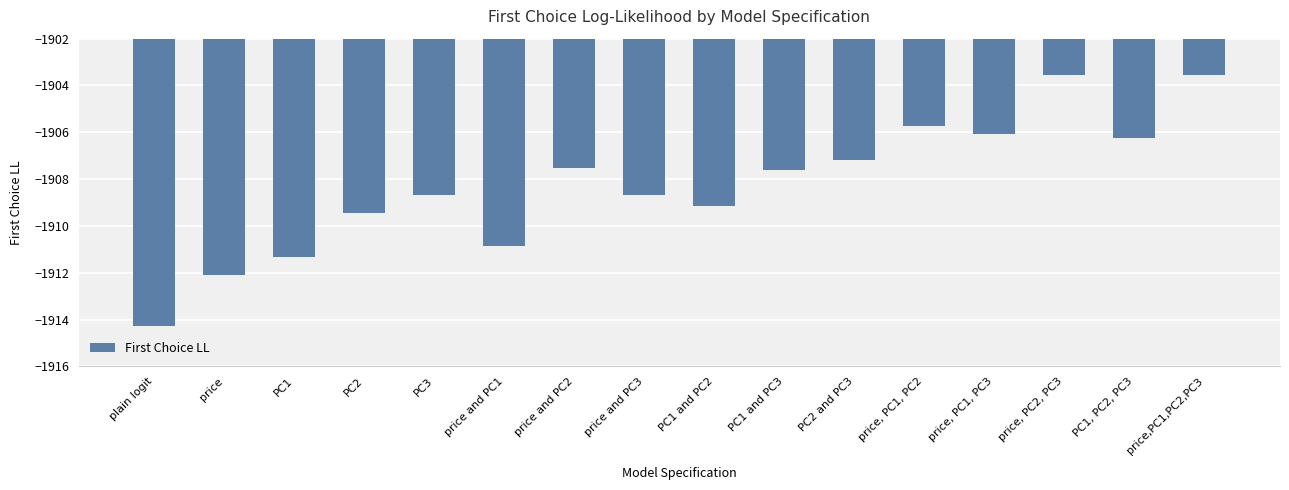

What is the value of the 14th bar from the left?

-1903.6